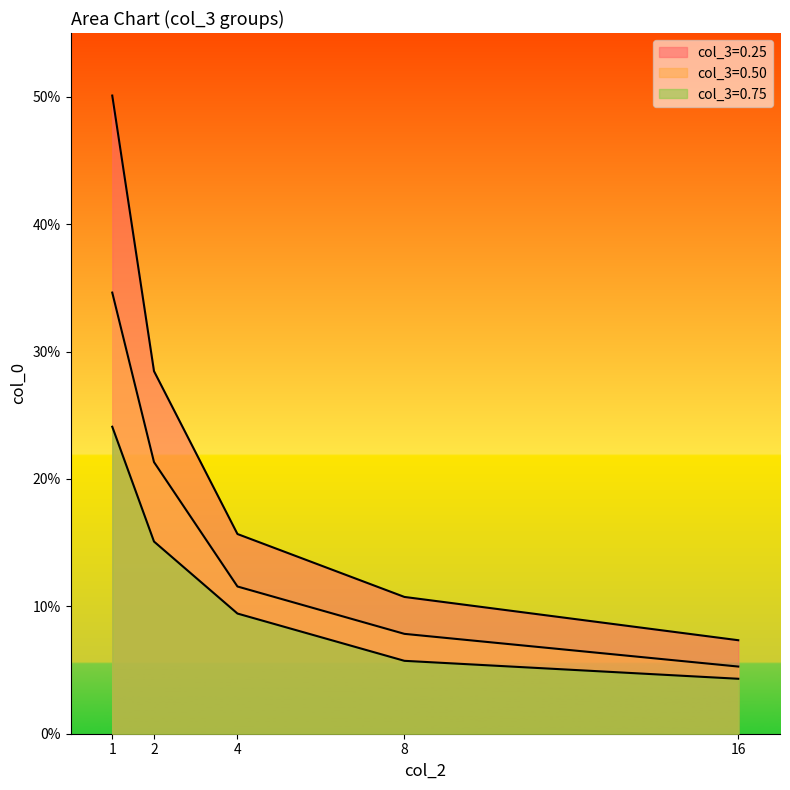

How many series are shown in this chart?

3